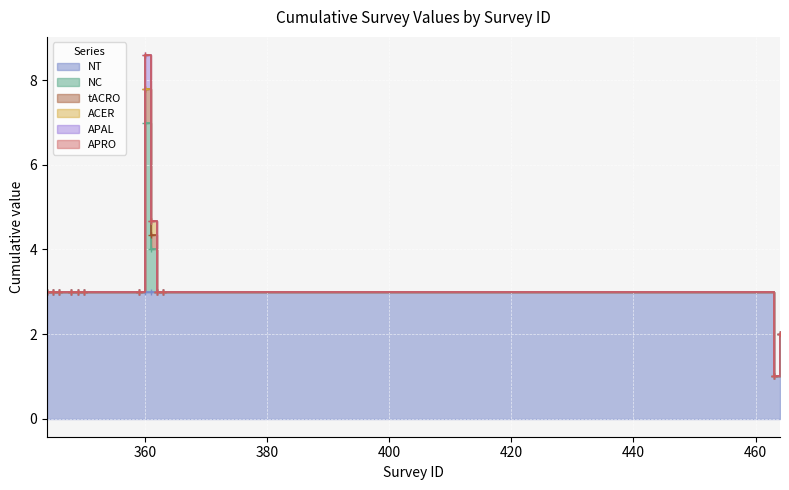

At 359, list the series in order from smallest to largest.

NC, tACRO, ACER, APAL, APRO, NT